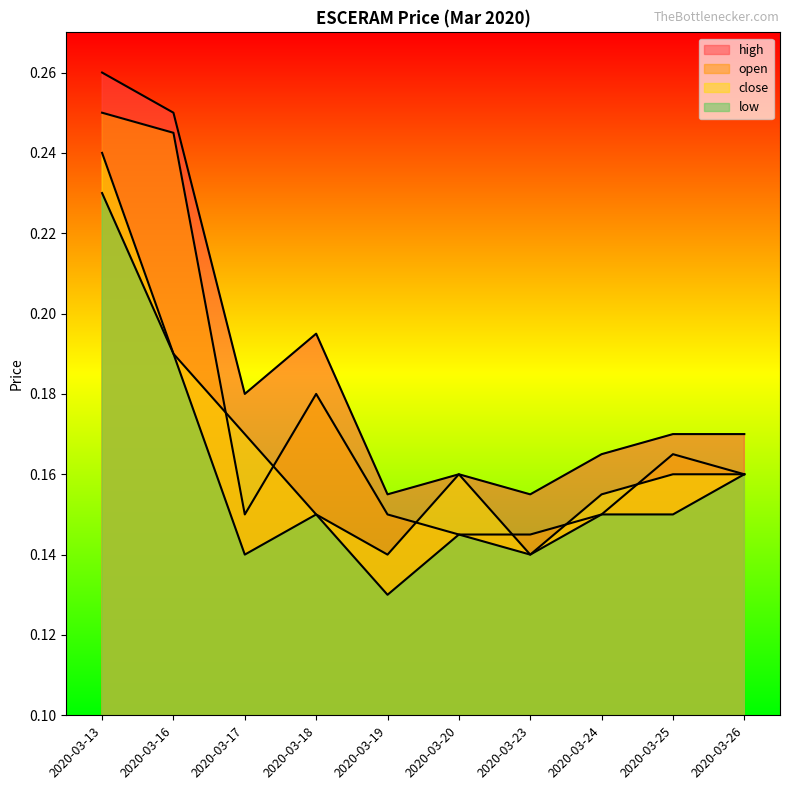

What value does the low series have at 2020-03-13?

0.2